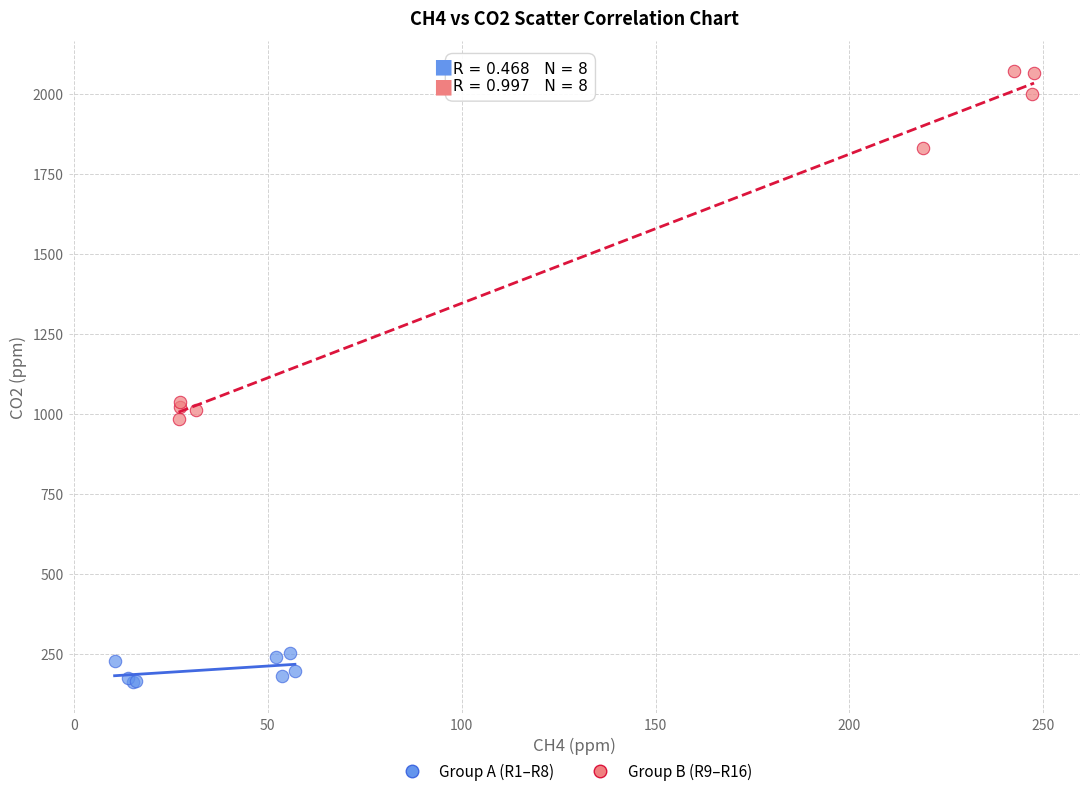

Which series reaches the minimum Y coordinate?

Group A (R1–R8)